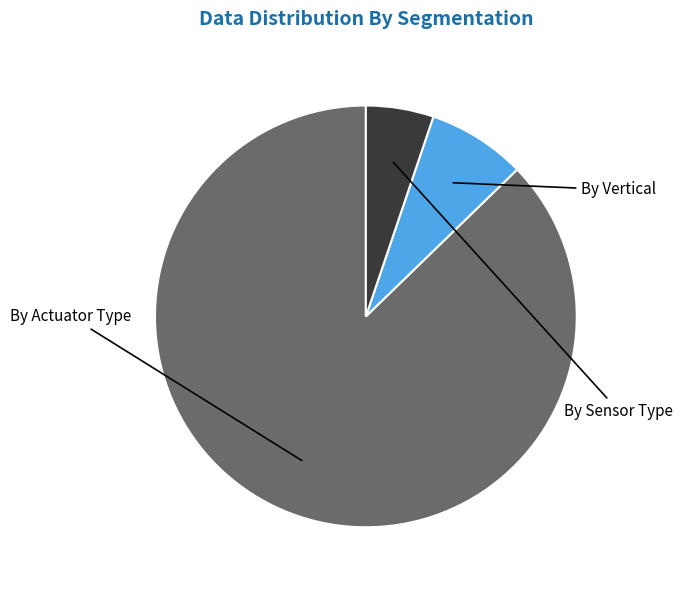

Does any single category account for the majority?

Yes